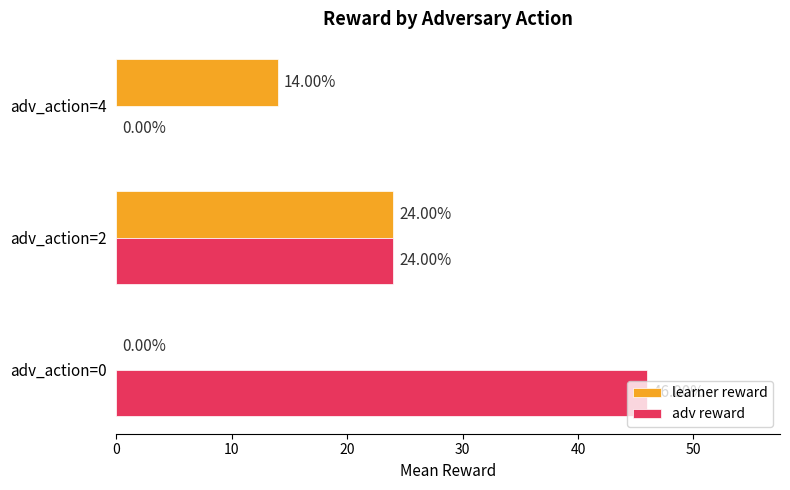

What is the sum of all adv reward values?

70